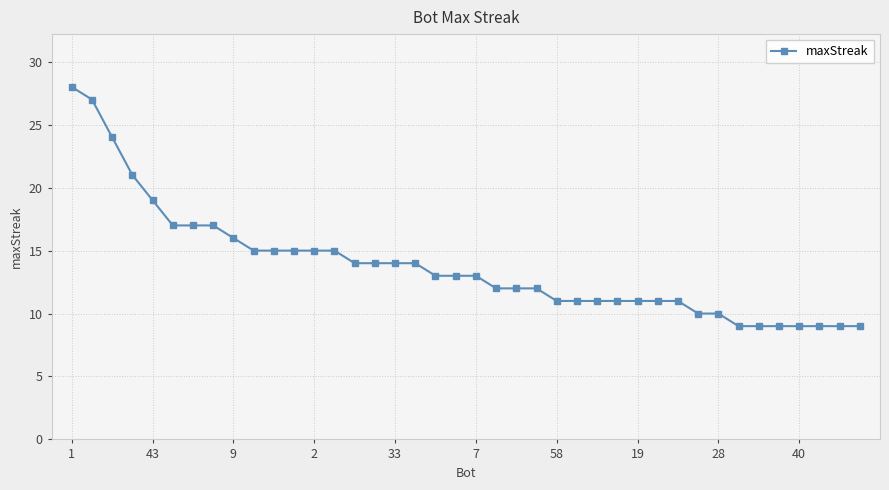

What is the minimum value shown in the chart?

9